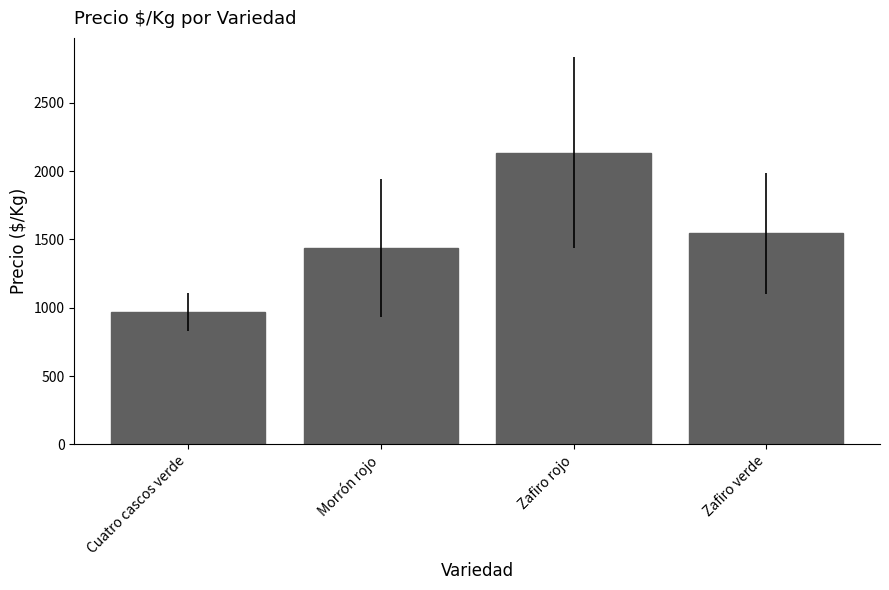

What is the label of the 1st bar from the left?

Cuatro cascos verde